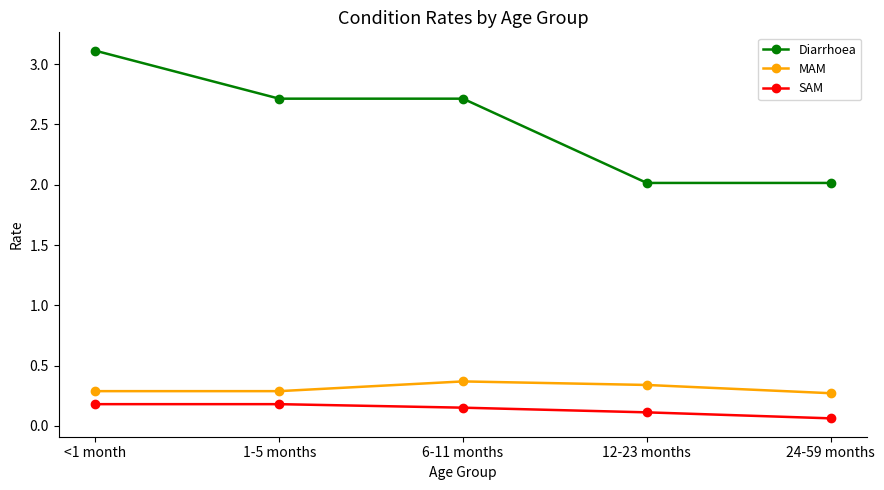

The Diarrhoea series shows 4.2 at 6-11 months. True or false?

False